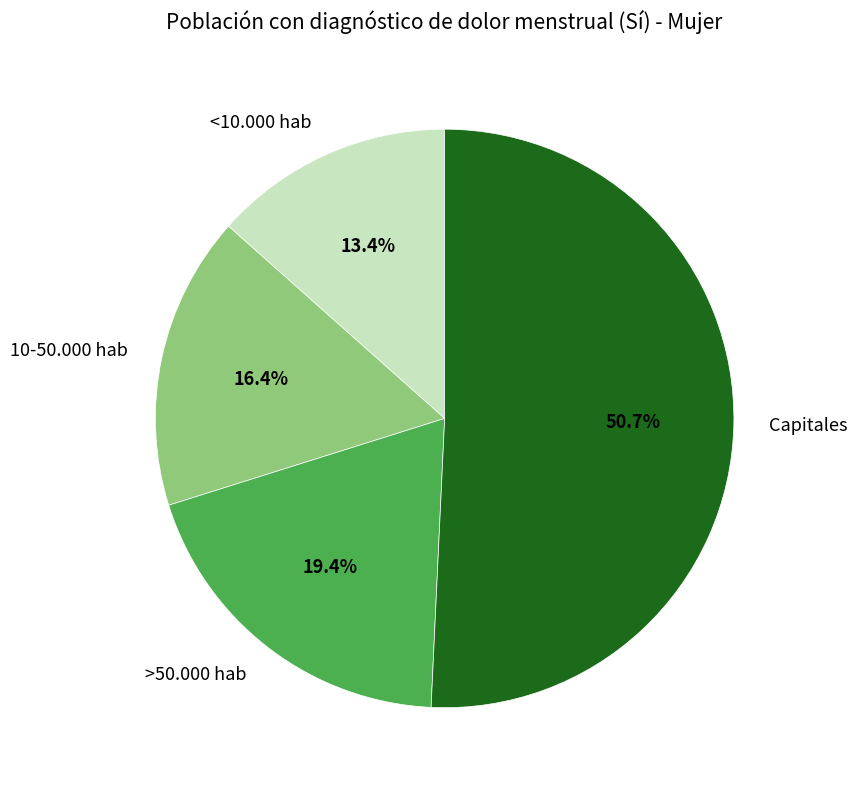

Rank the categories by value from highest to lowest.

Capitales, >50.000 hab, 10-50.000 hab, <10.000 hab